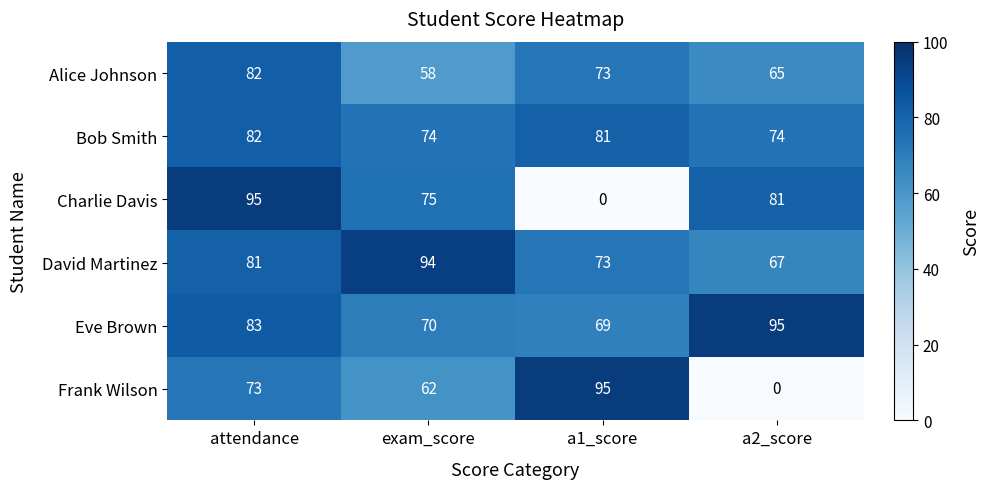

At a2_score, list the series in order from smallest to largest.

Frank Wilson, Alice Johnson, David Martinez, Bob Smith, Charlie Davis, Eve Brown